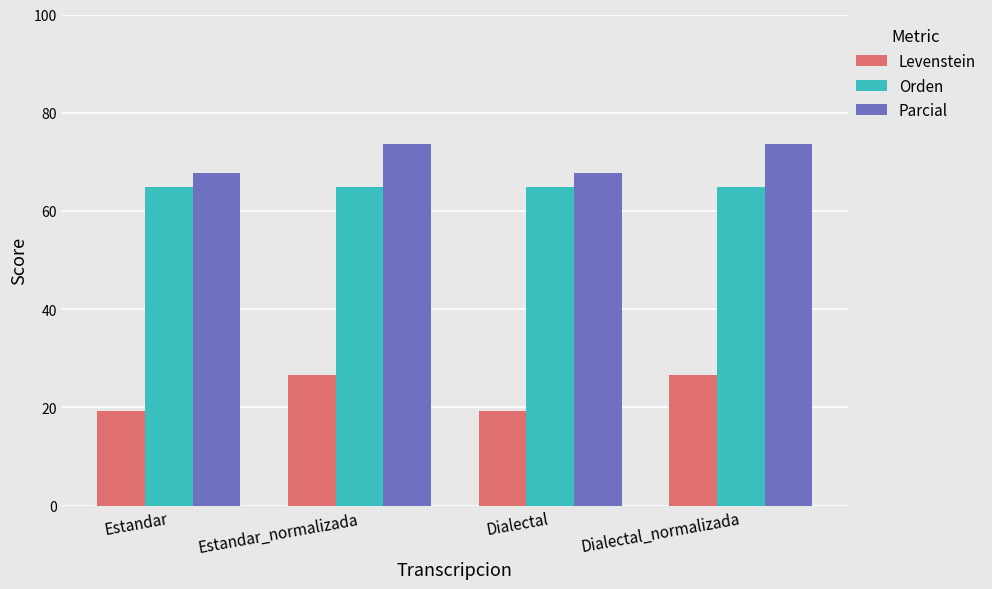

What is the difference between the Parcial values at Estandar and Dialectal_normalizada?

5.9